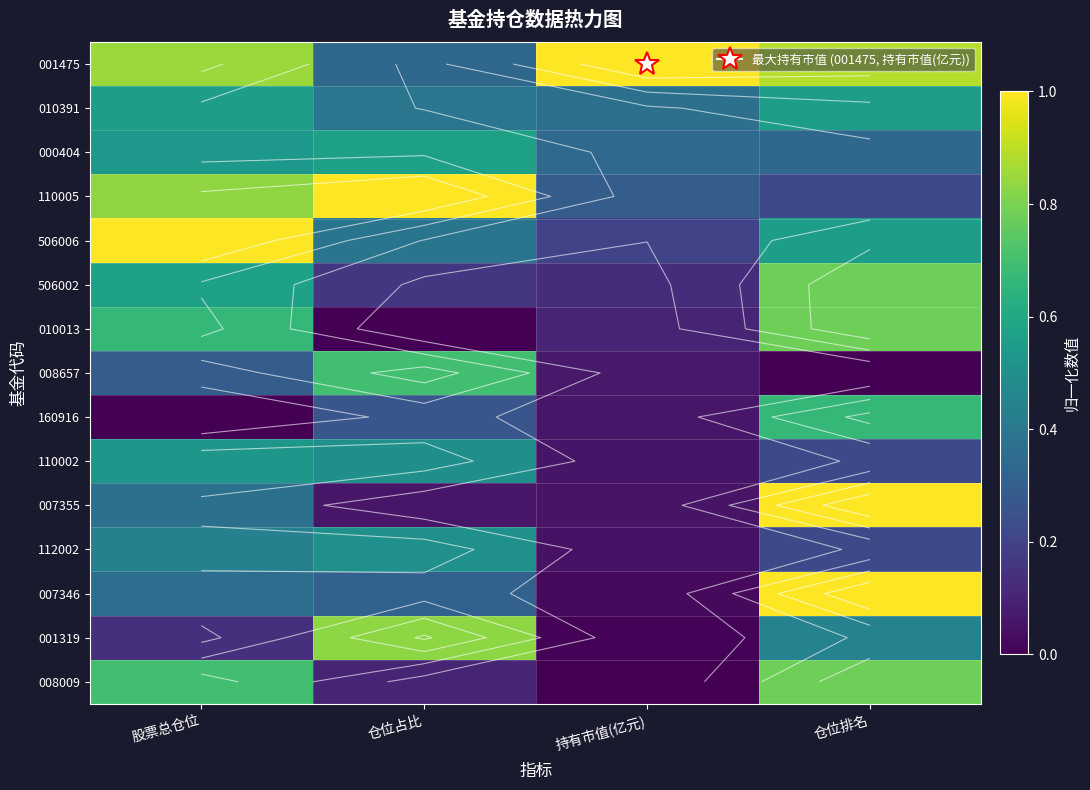

Which series has the largest total across all categories?

001475